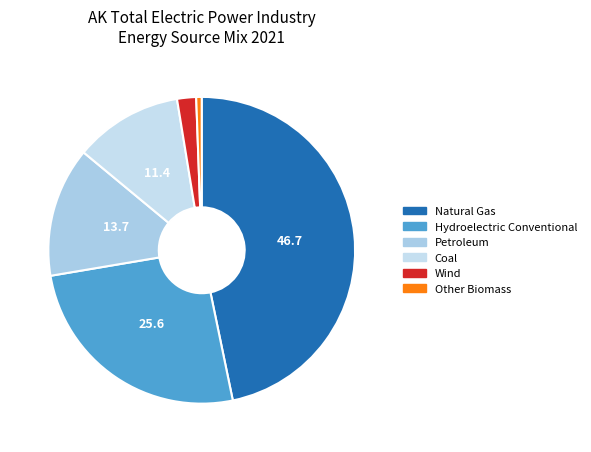

What percentage is NOT represented by Other Biomass?

99.4%